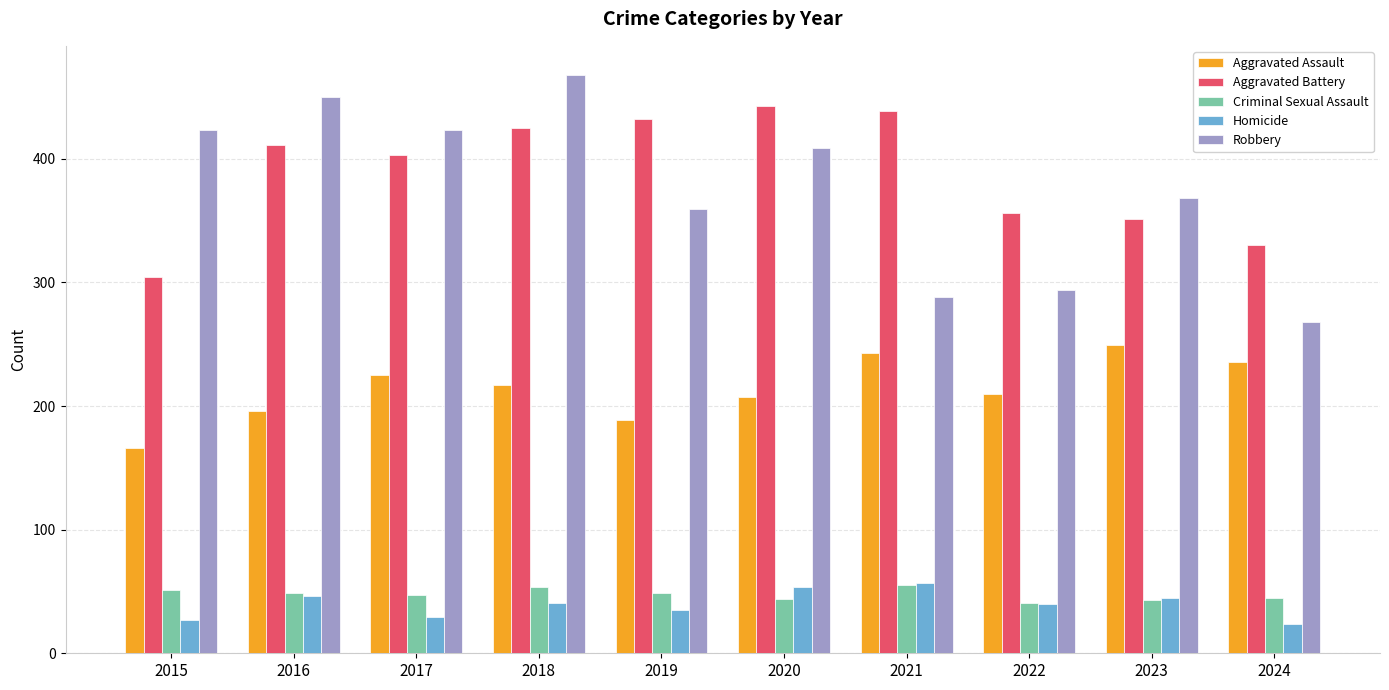

What is the average value of the Aggravated Battery series?

389